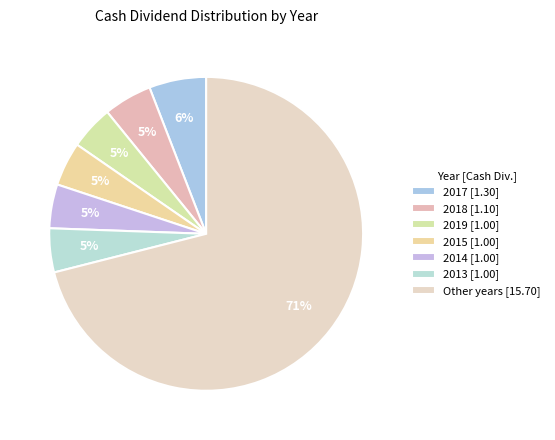

Is there any slice that represents more than half of the pie?

Yes